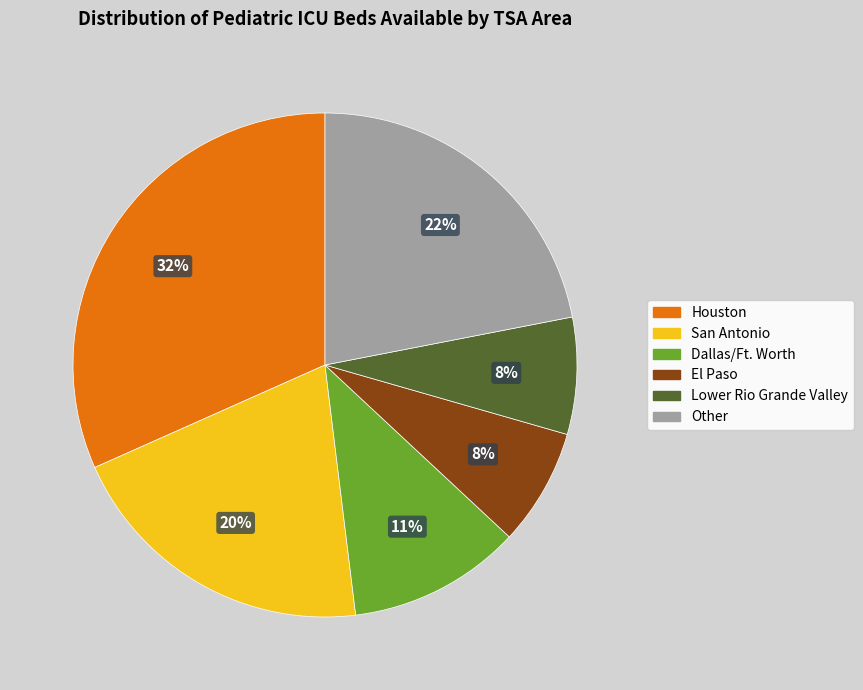

How many segments does this pie chart have?

6